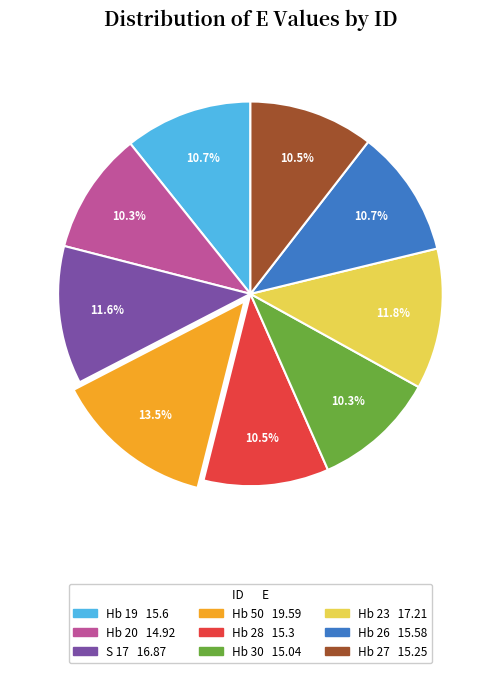

Which slice is the largest?

Hb 50